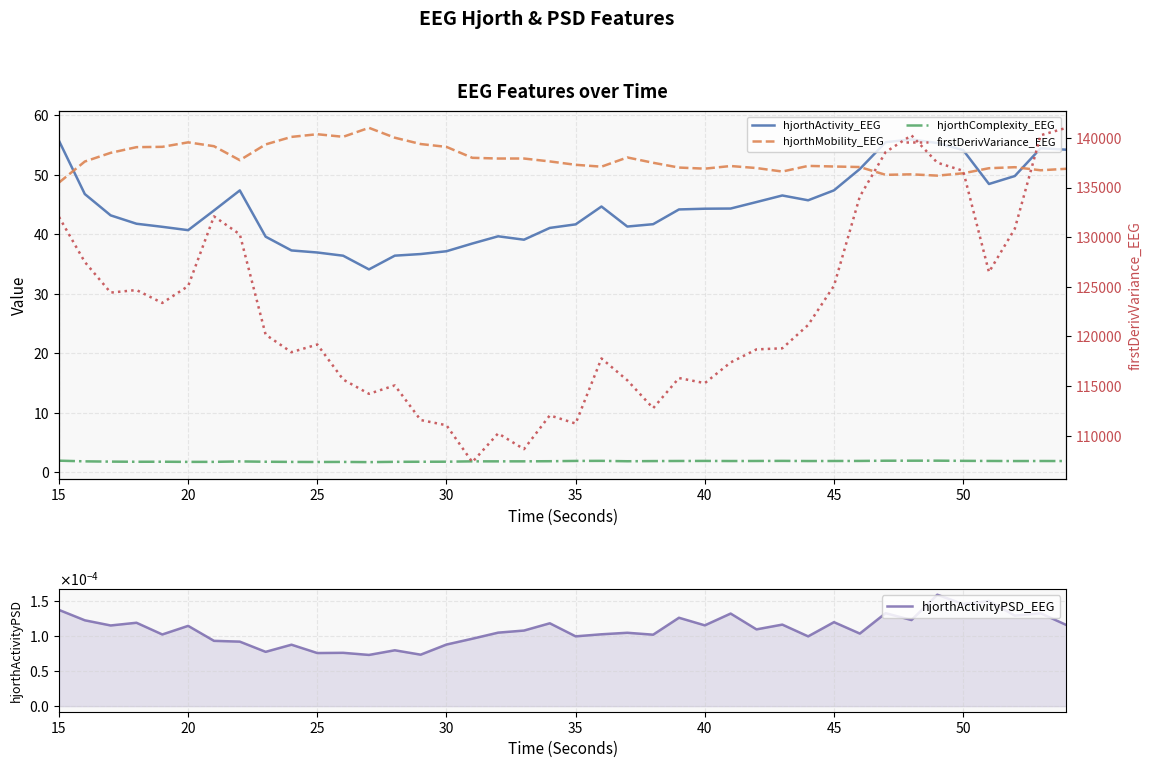

At how many categories does at least one series exceed 121667?

18